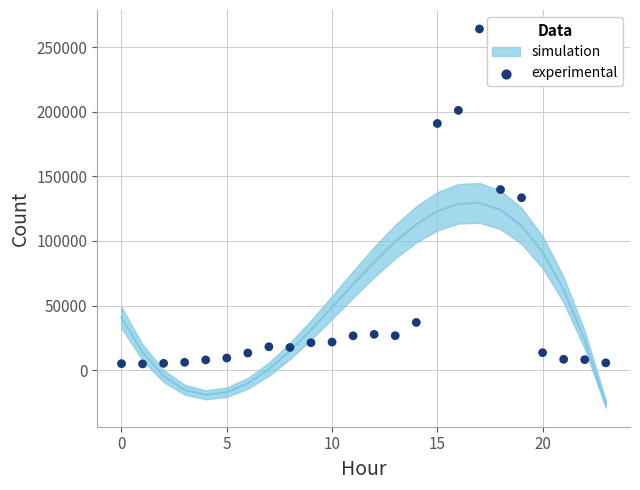

What is the range of X values (max minus min)?

23